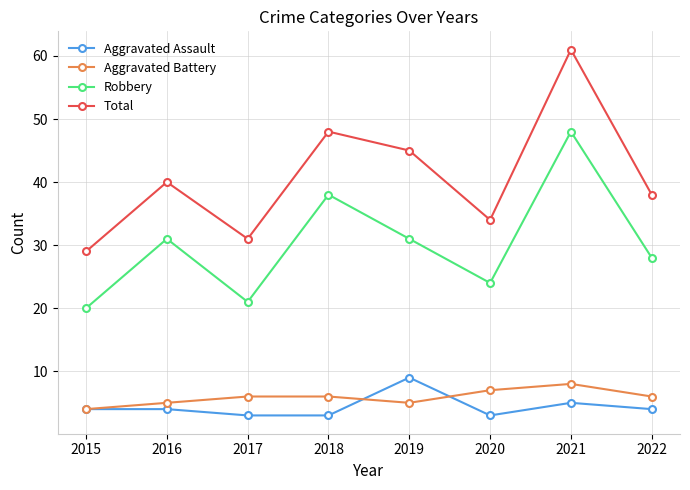

At which category is the sum across all series the highest?

2021